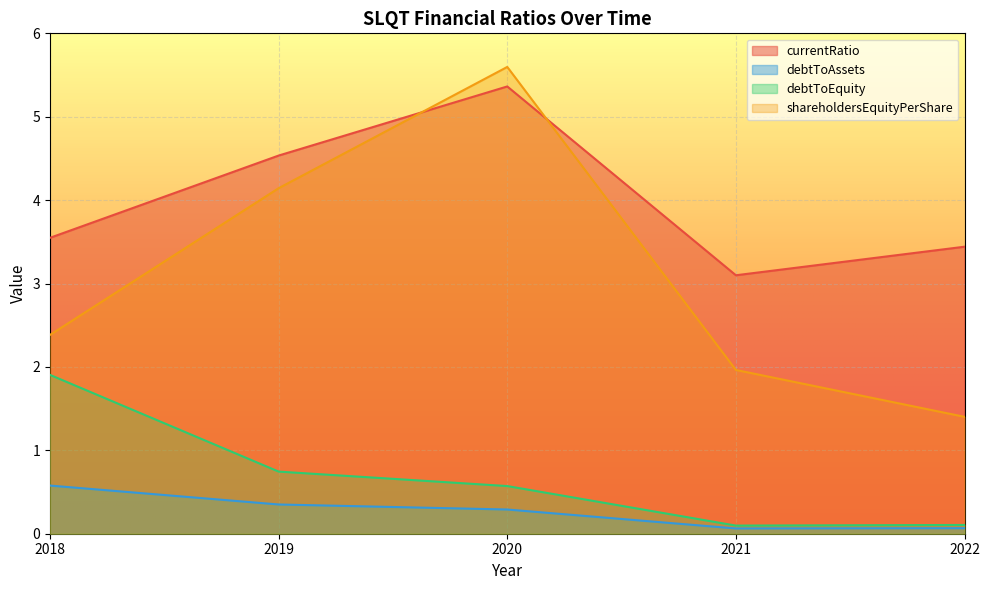

True or false: debtToEquity and currentRatio cross at least once.

False